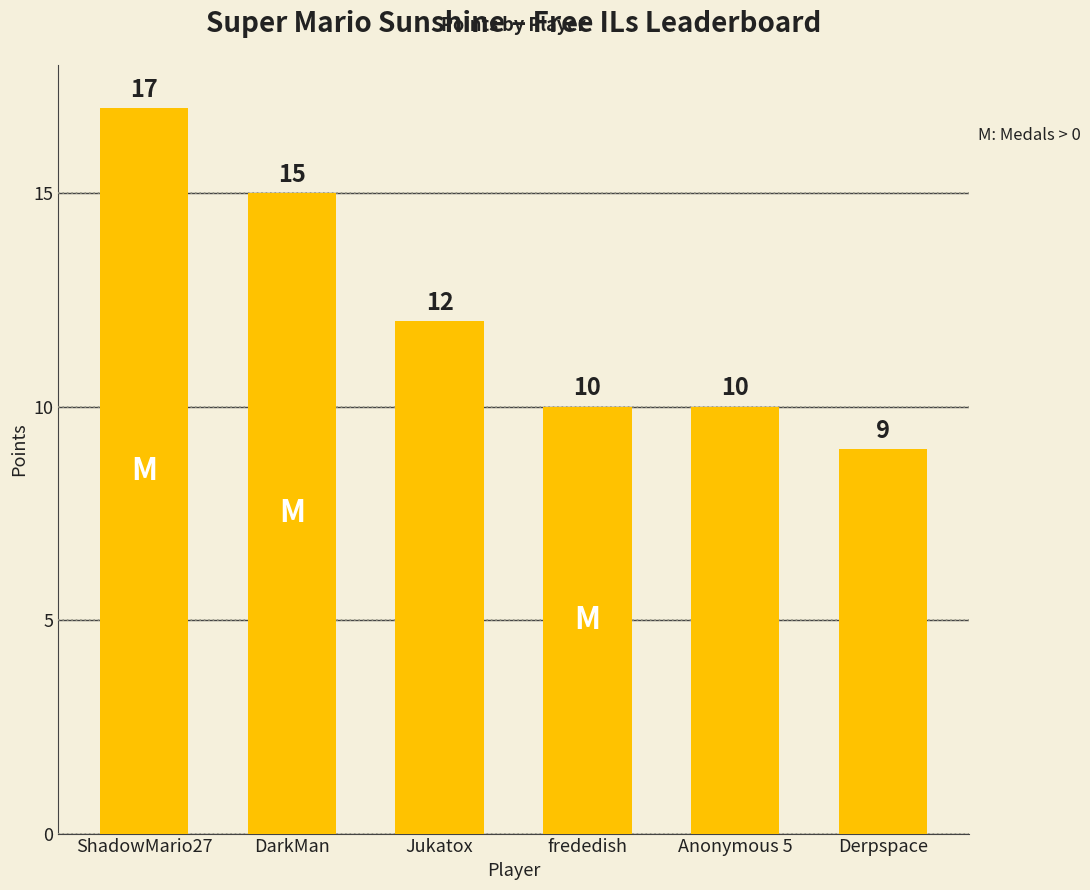

The value at Anonymous 5 is 6. True or false?

False